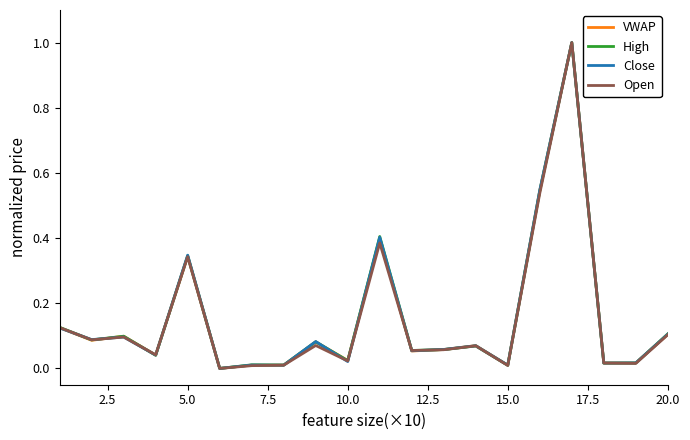

What is the greatest value displayed?

1.0